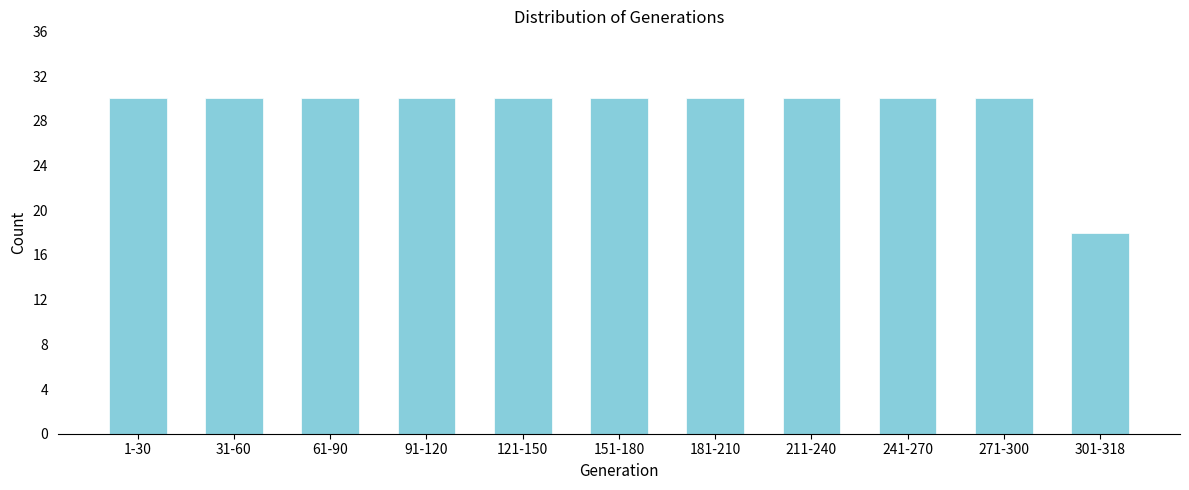

Reading left to right, what are all the values shown in this chart?

30	30	30	30	30	30	30	30	30	30	18